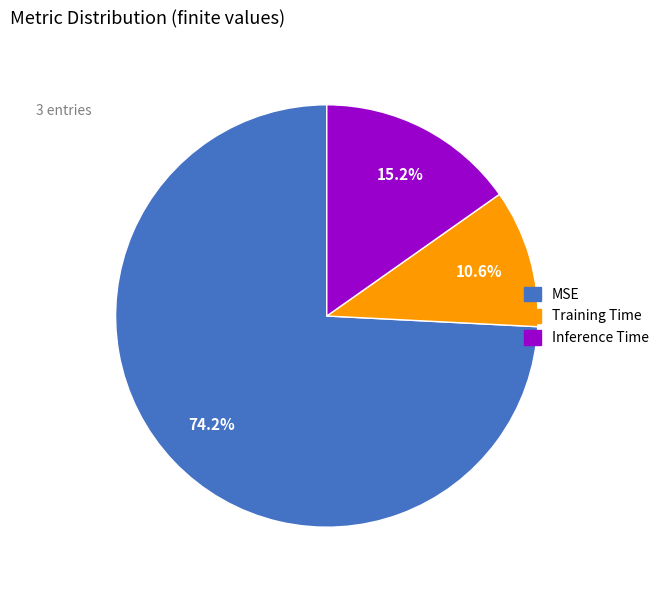

Count the number of slices in the pie.

3